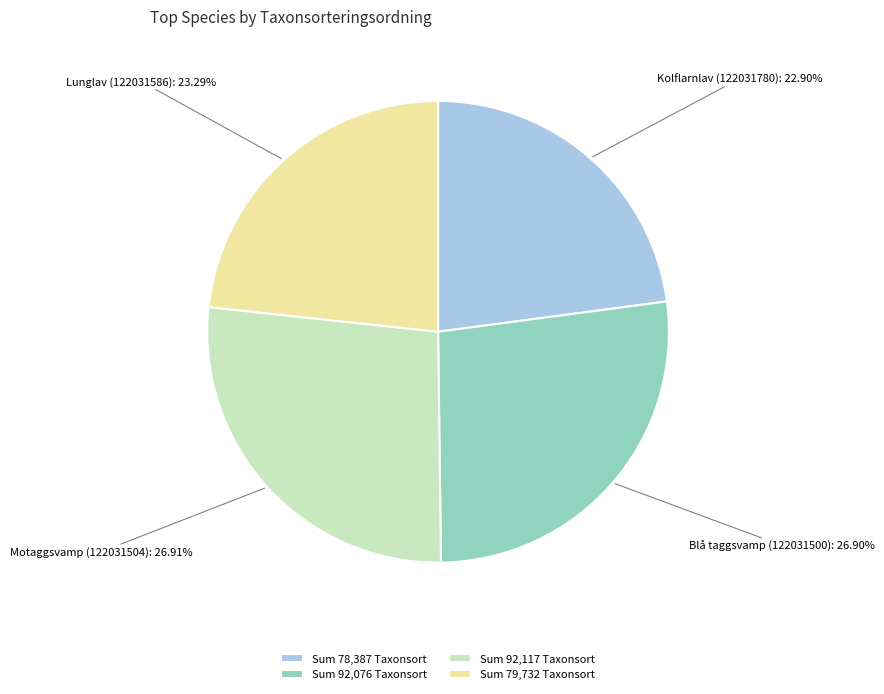

What is the ratio of the value at Sum 79,732 Taxonsort to the value at Sum 92,076 Taxonsort?

0.9